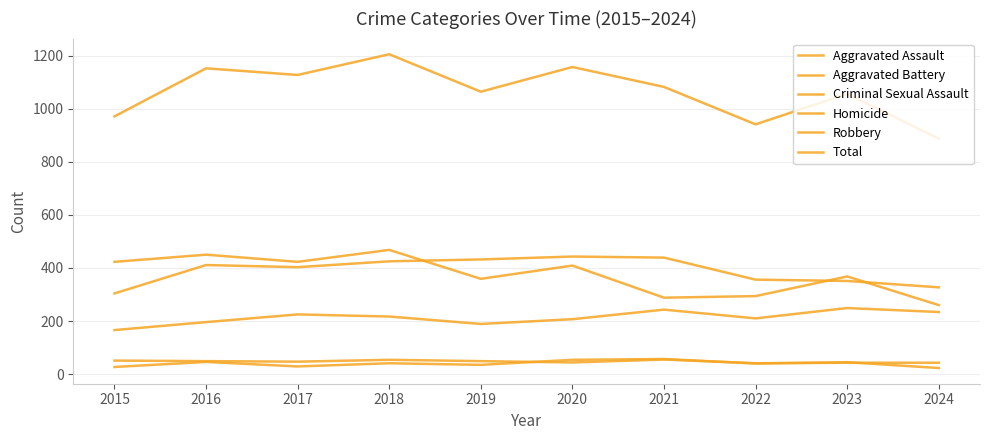

How many series are shown in this chart?

6